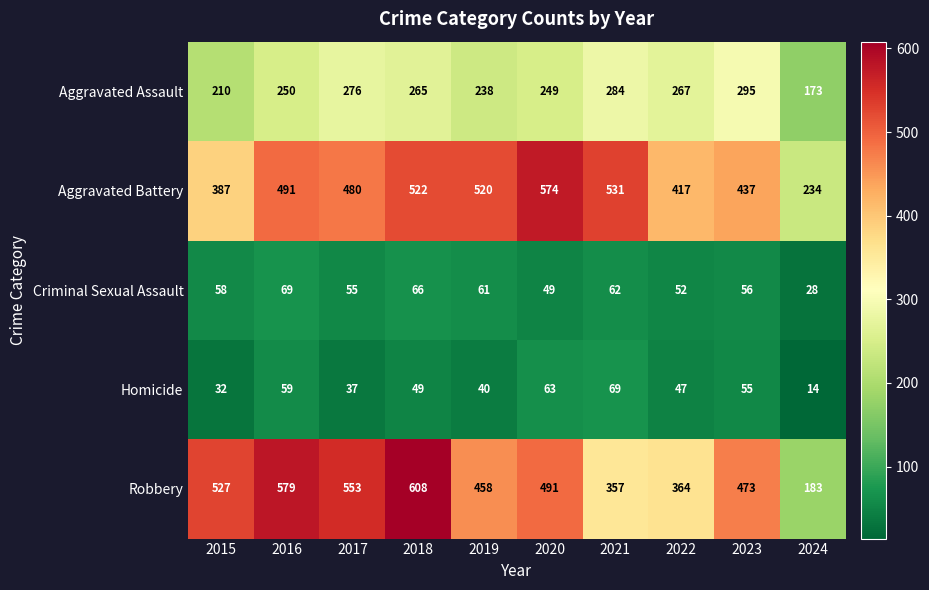

What is the highest value of the Criminal Sexual Assault series?

69